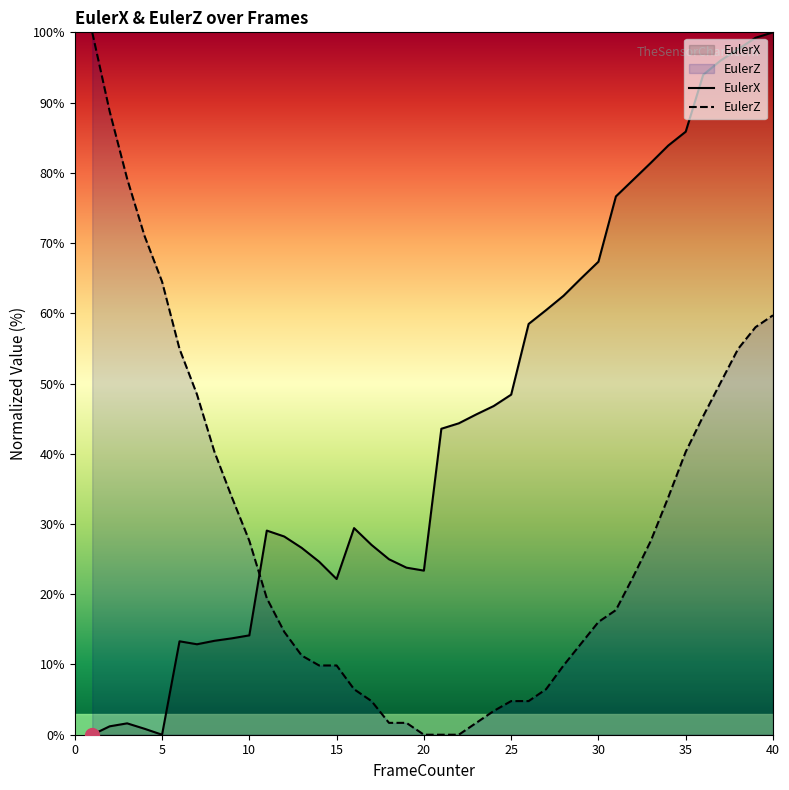

What is the total value across all series at 30?

83.4